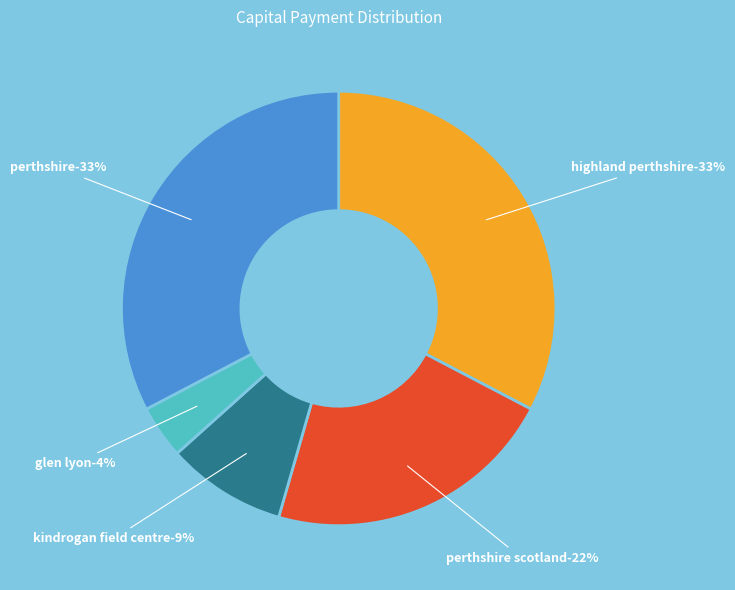

Is Month 2 the majority of the pie?

No